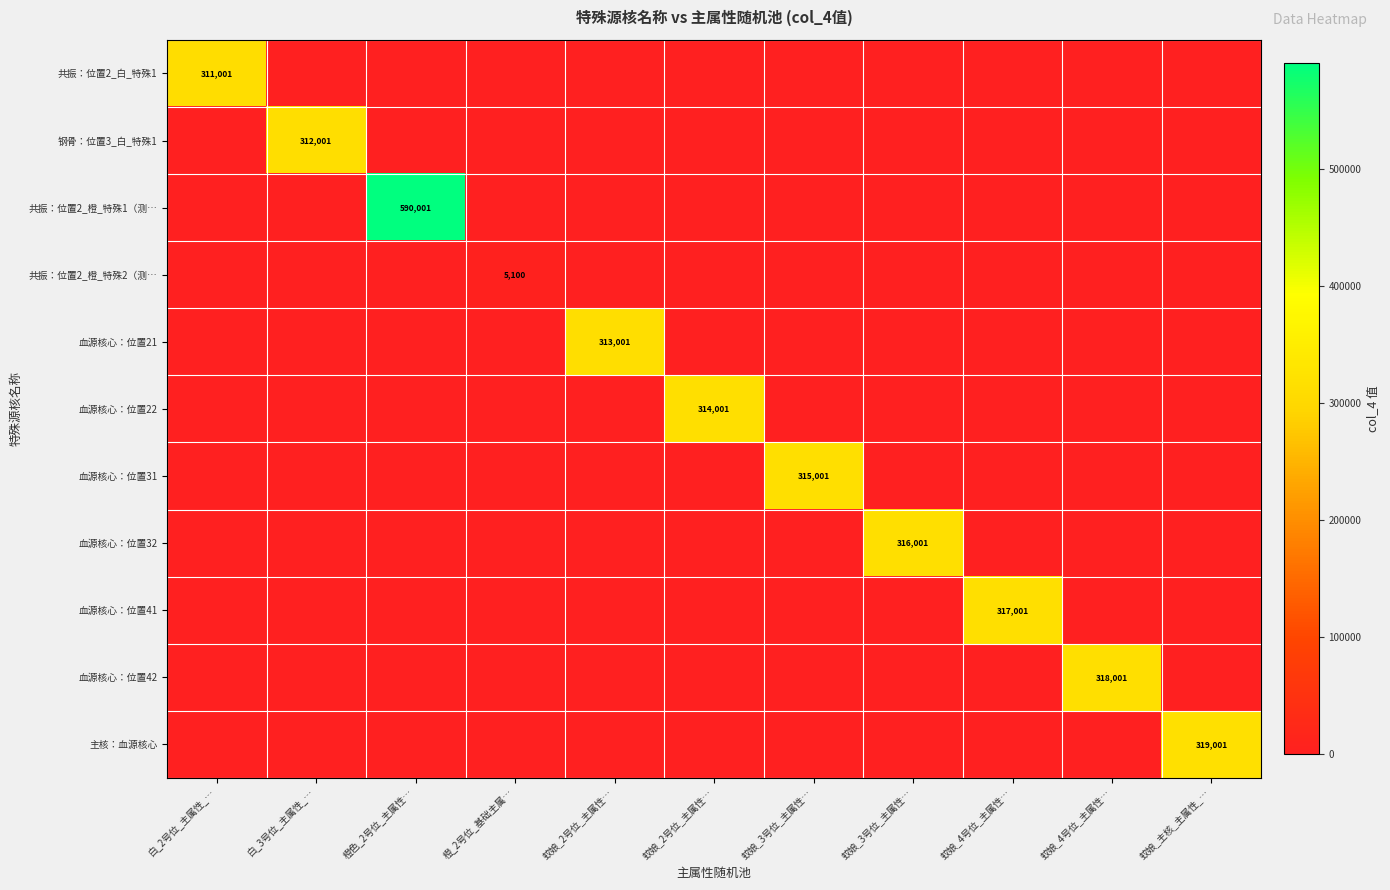

What is the sum of all 钢骨：位置3_白_特殊1 values?

312001